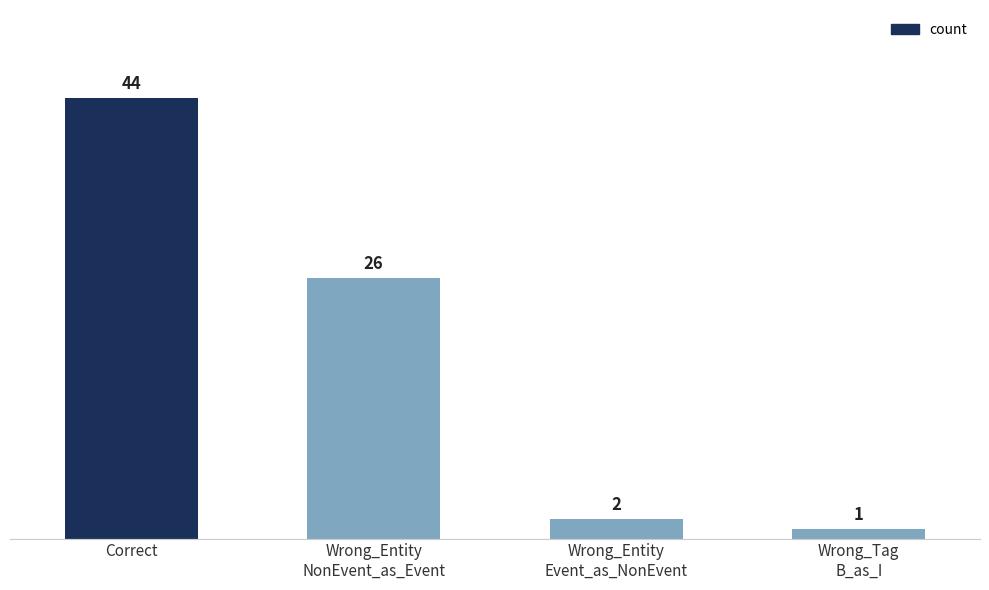

Reading left to right, extract all data points from this chart.

Correct=44	Wrong_Entity
NonEvent_as_Event=26	Wrong_Entity
Event_as_NonEvent=2	Wrong_Tag
B_as_I=1